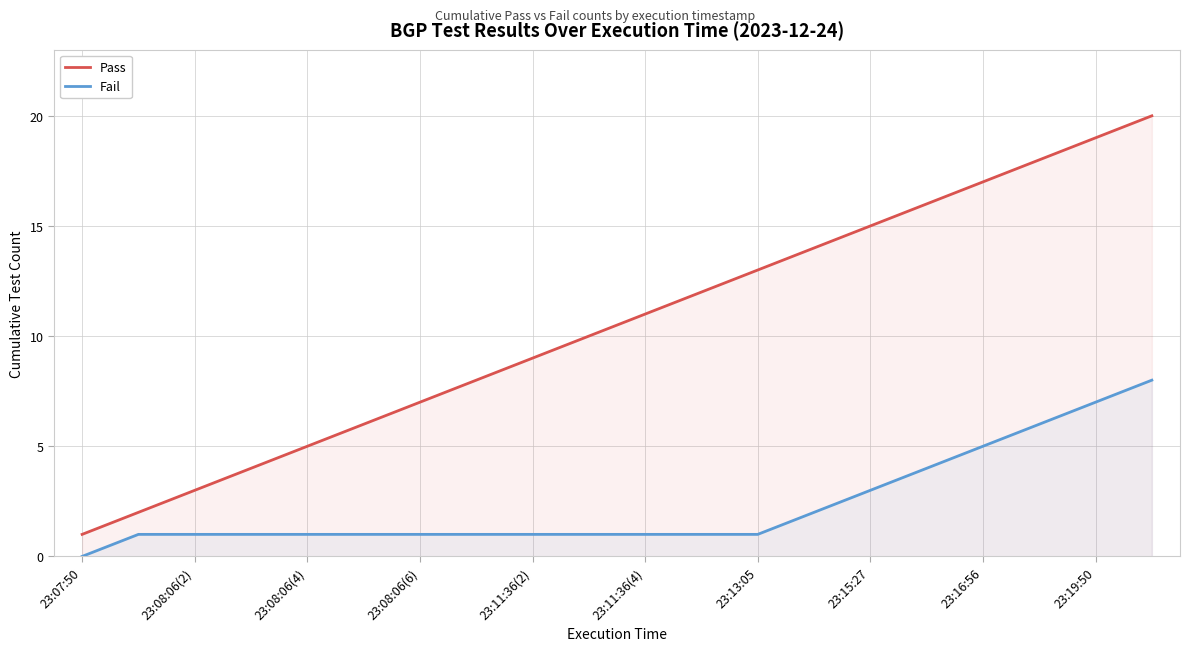

True or false: Fail has a value of 10 at 17.

False